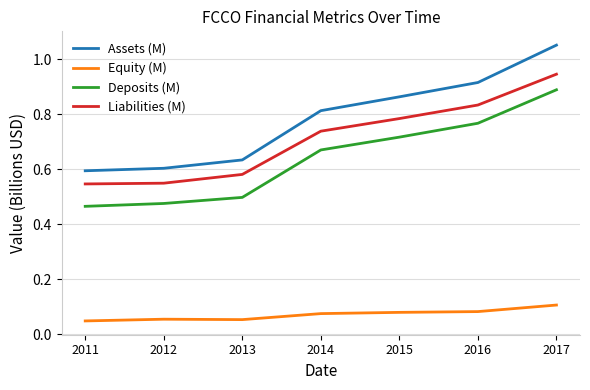

List the series in order of their peak value, lowest first.

Equity (M), Deposits (M), Liabilities (M), Assets (M)